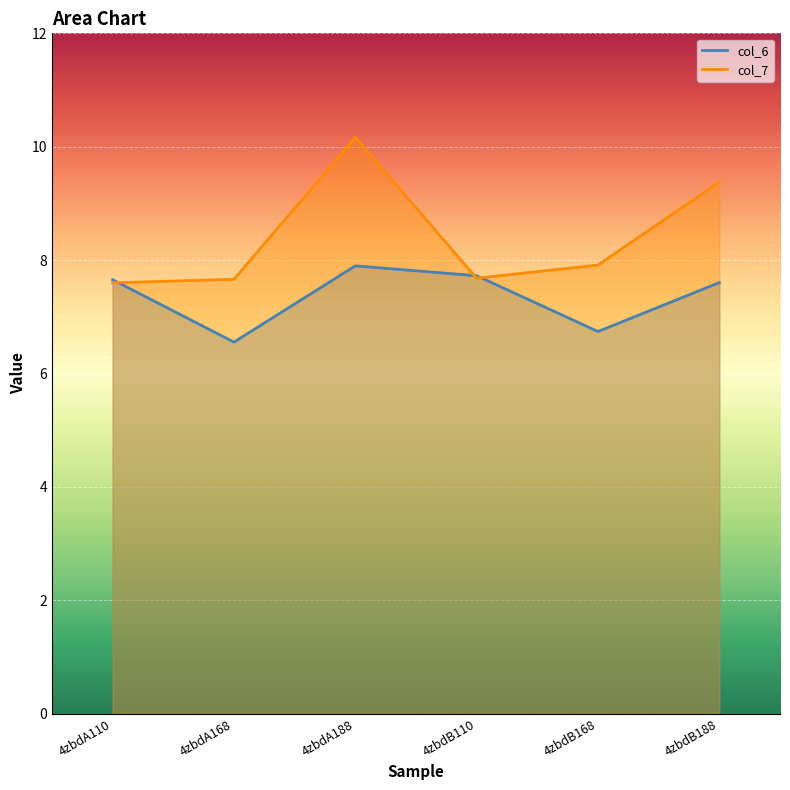

What is the difference between the second highest and minimum values in the col_7 series?

1.8